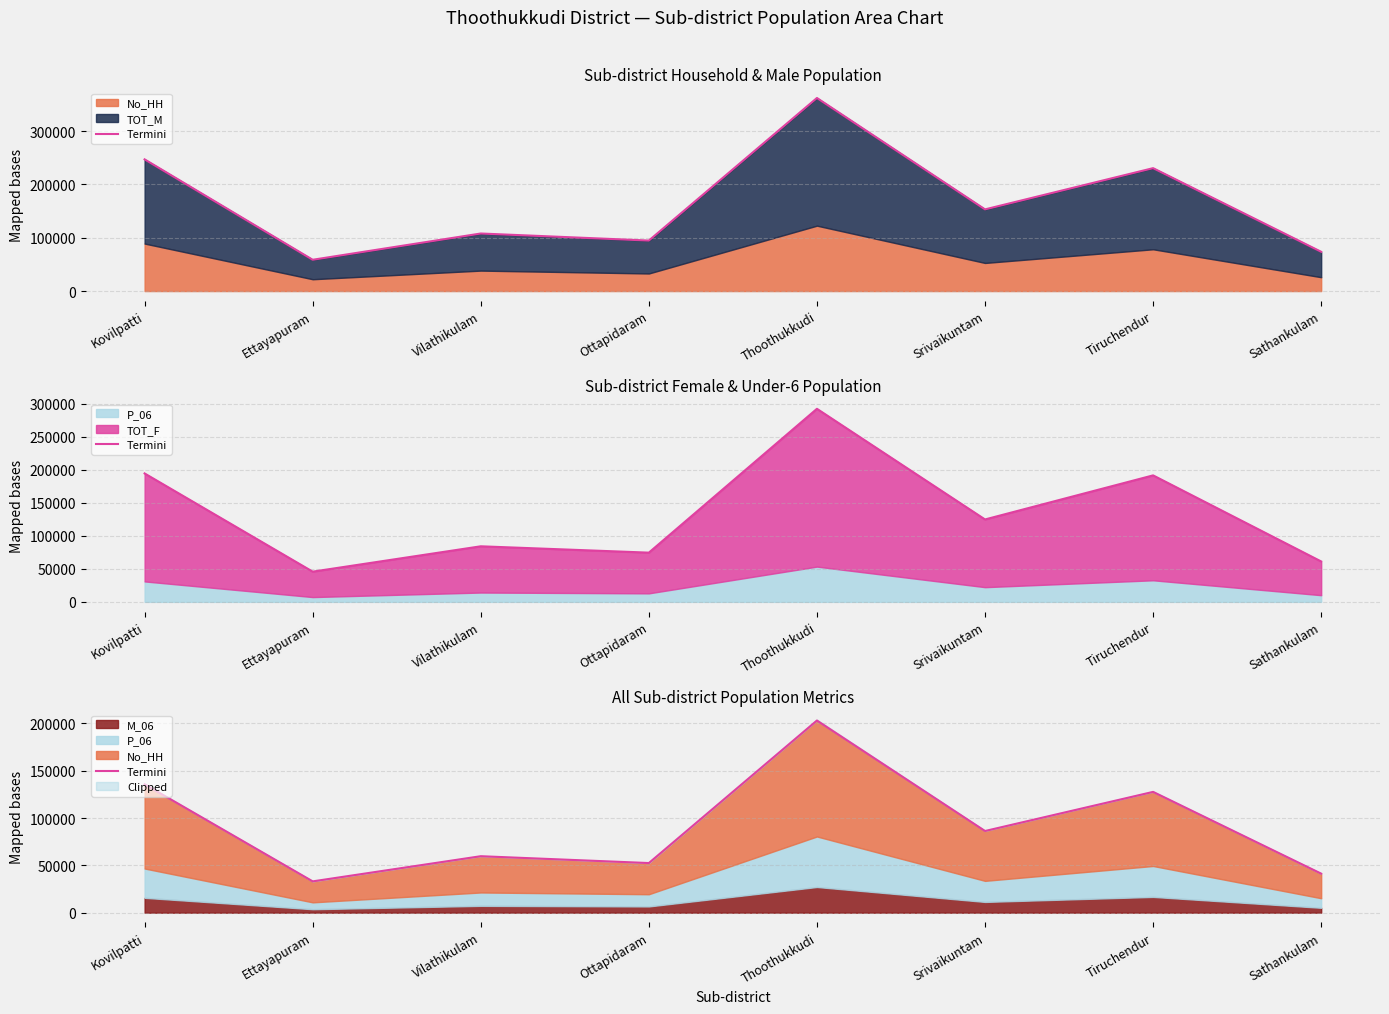

Rank the categories by value from lowest to highest.

Ettayapuram, Sathankulam, Ottapidaram, Vilathikulam, Srivaikuntam, Tiruchendur, Kovilpatti, Thoothukkudi